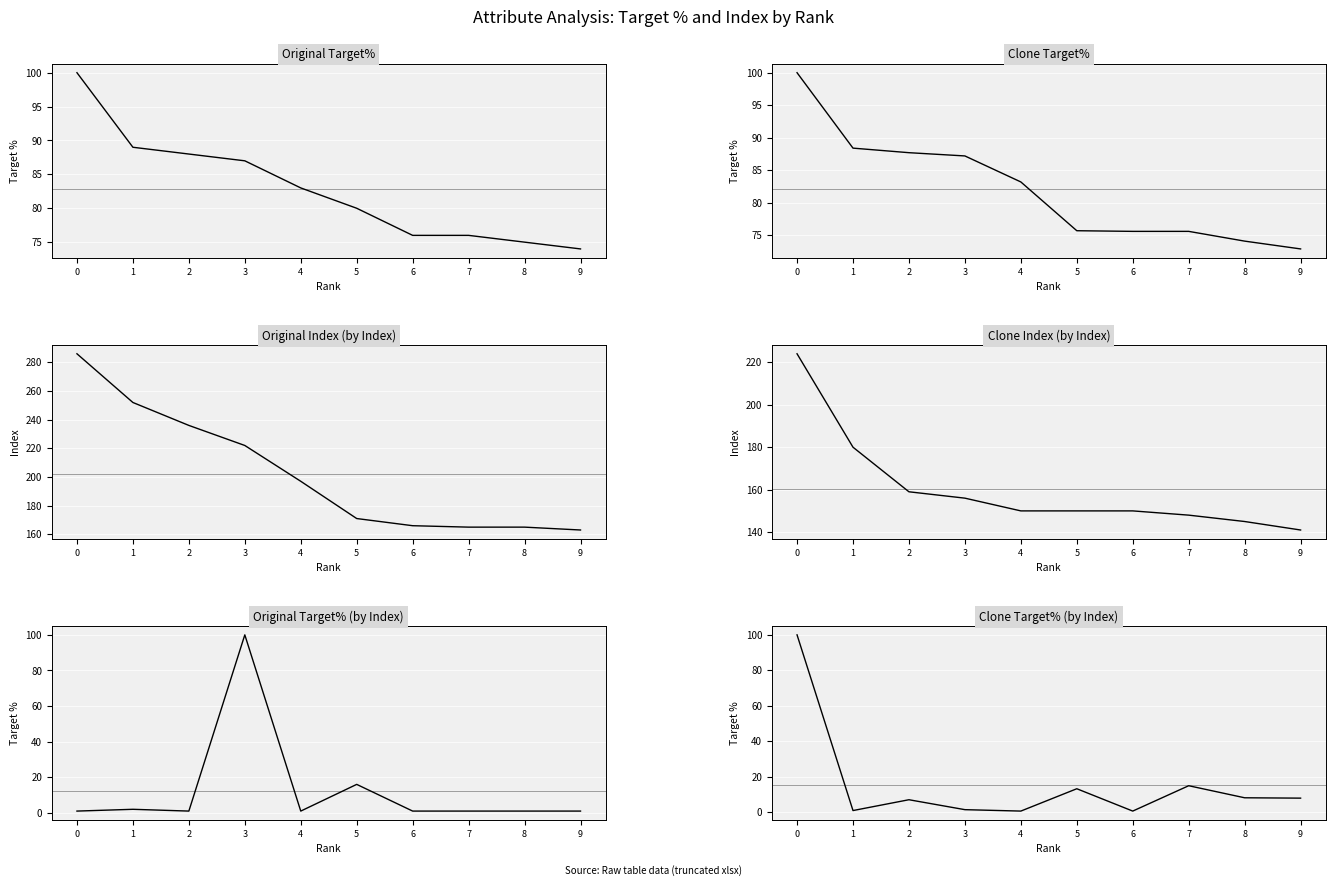

What is the value of the Clone Target% (by Index) point at the 3rd from the left?

7.0